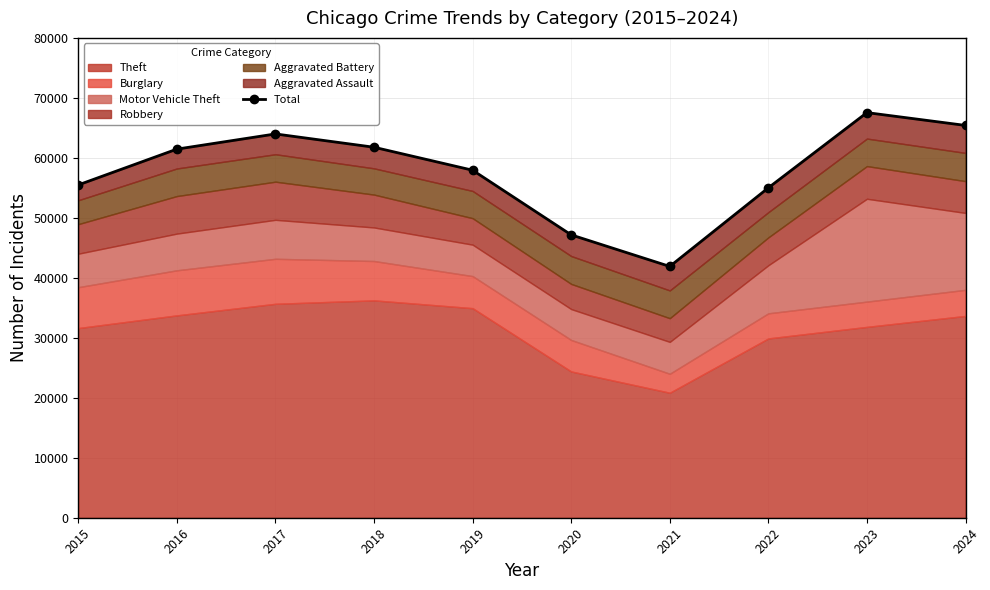

True or false: the data has more than 0 interior local peaks.

True